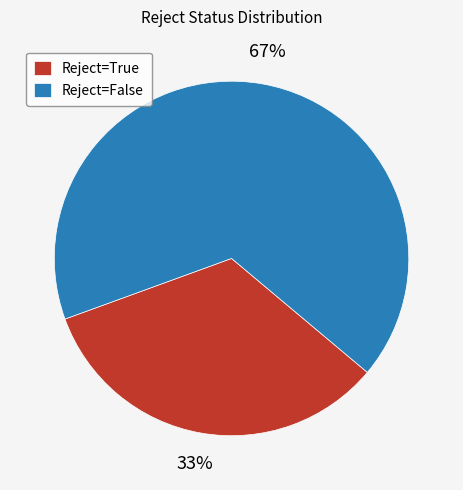

To the nearest percent, what percentage of the pie is Reject=True?

33%